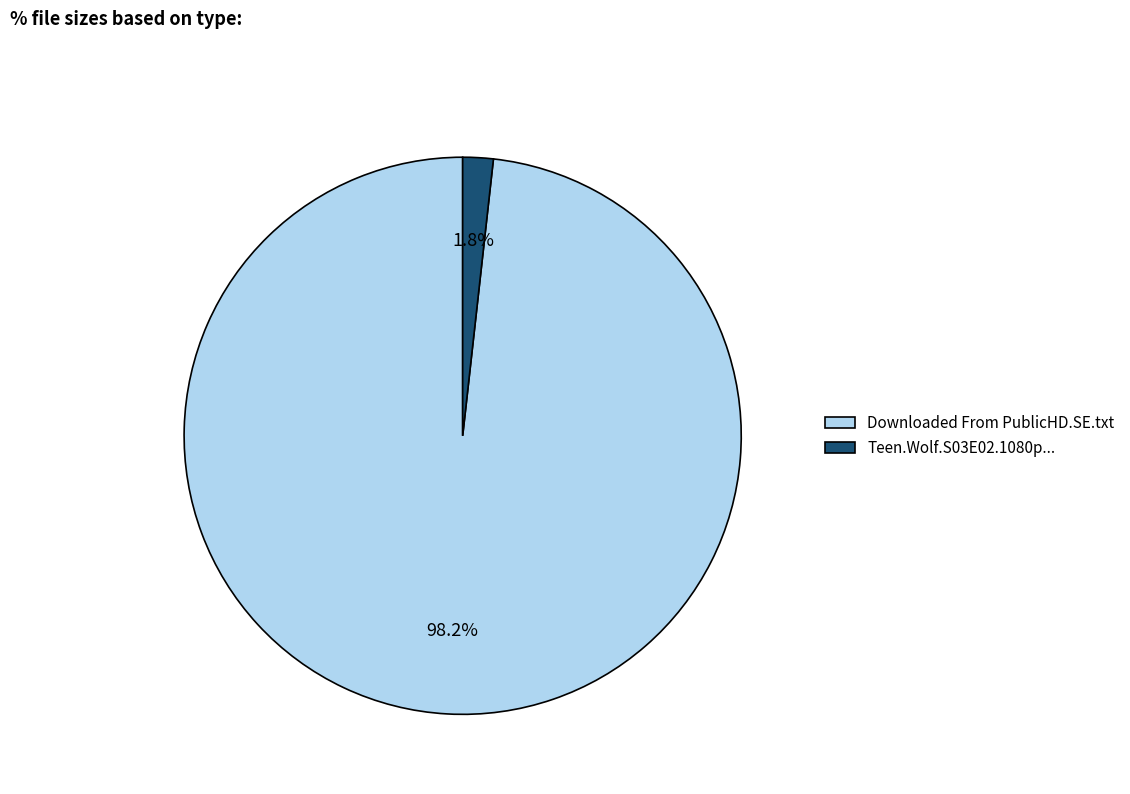

Between Teen.Wolf.S03E02.1080p... and Downloaded From PublicHD.SE.txt, which is larger?

Downloaded From PublicHD.SE.txt